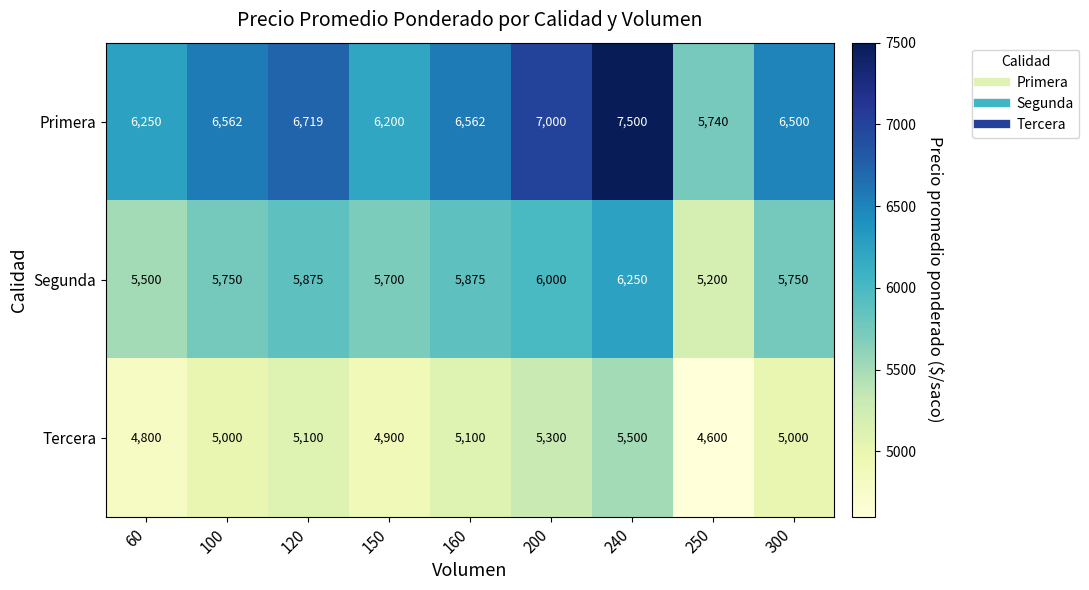

Which series changed the most between 120 and 240?

Primera